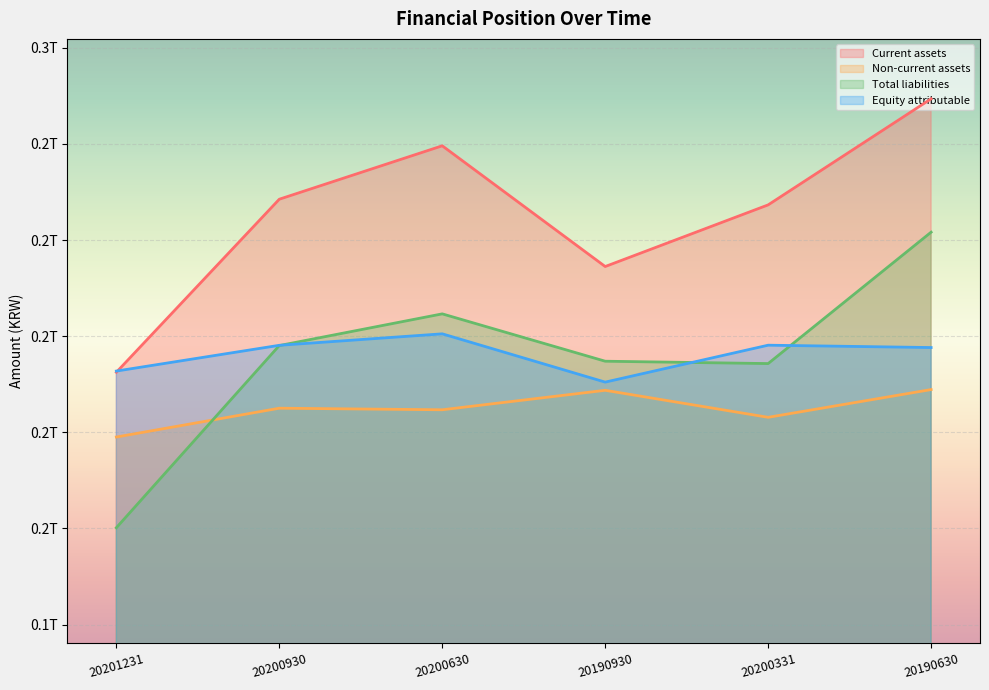

What is the maximum value shown in the chart?

249385253537